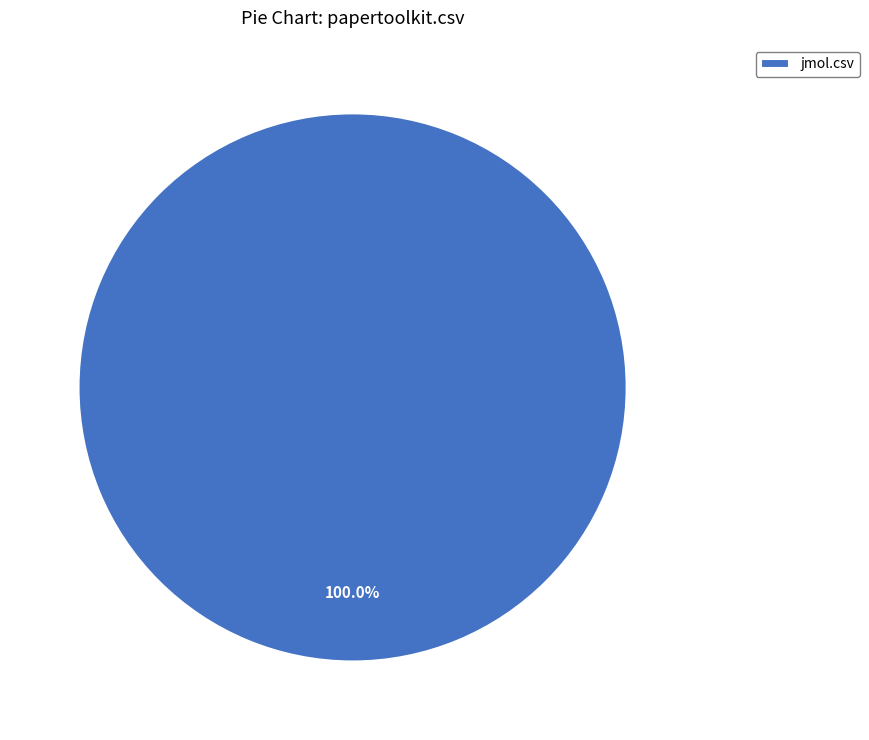

Is there any slice that represents more than half of the pie?

Yes